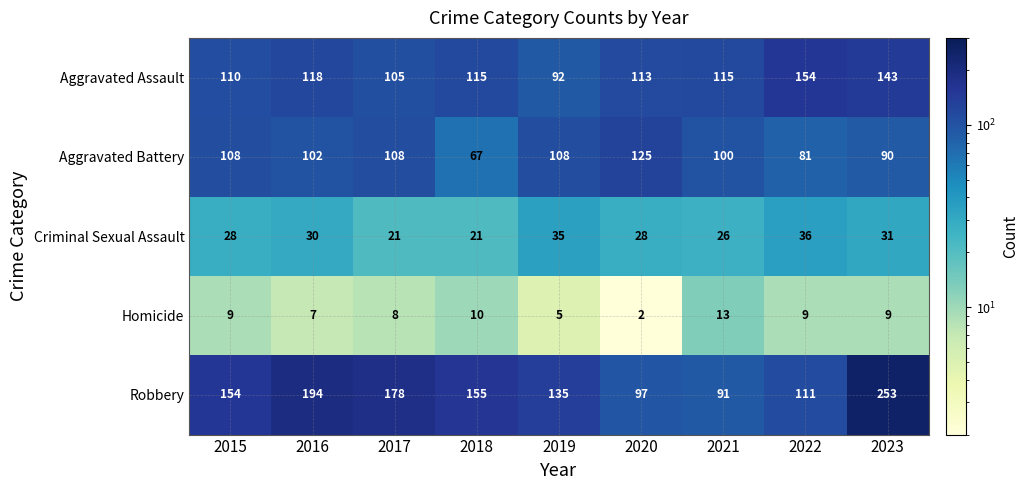

What is the average value of the Aggravated Battery series?

99